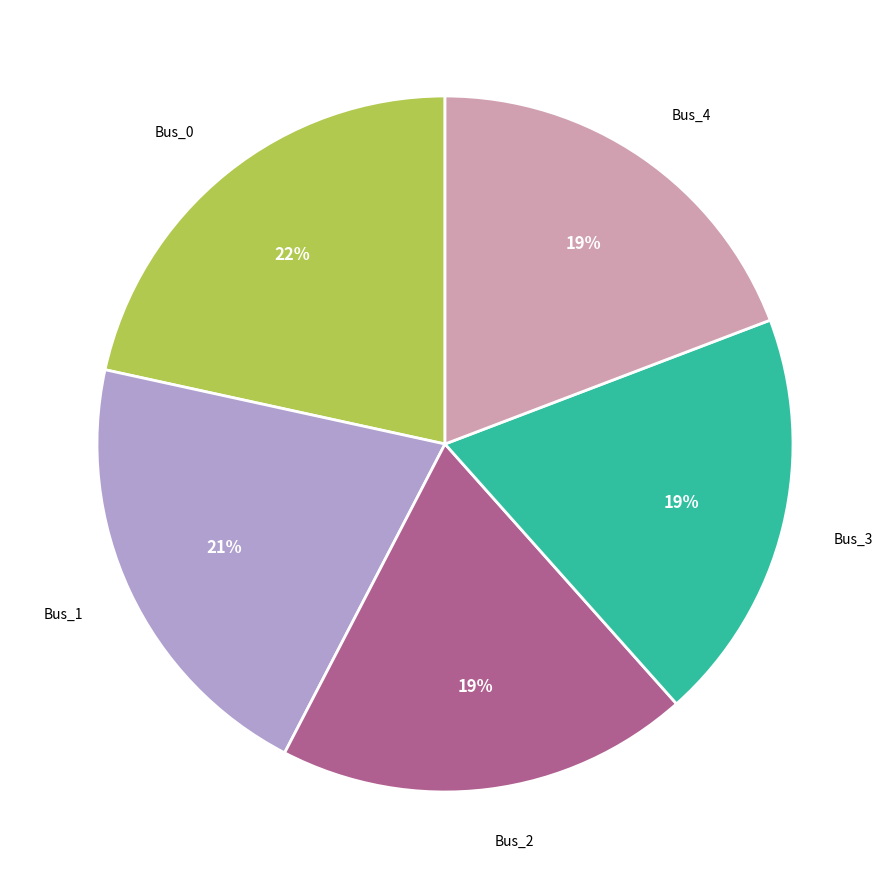

Does any single category account for the majority?

No